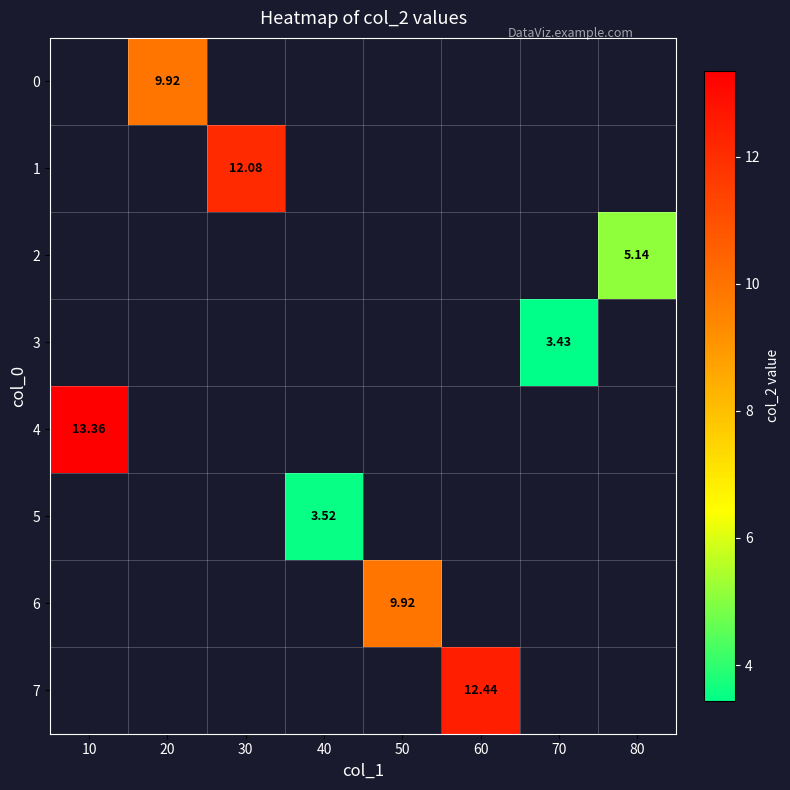

Where is 4 nearest to the value 13?

10